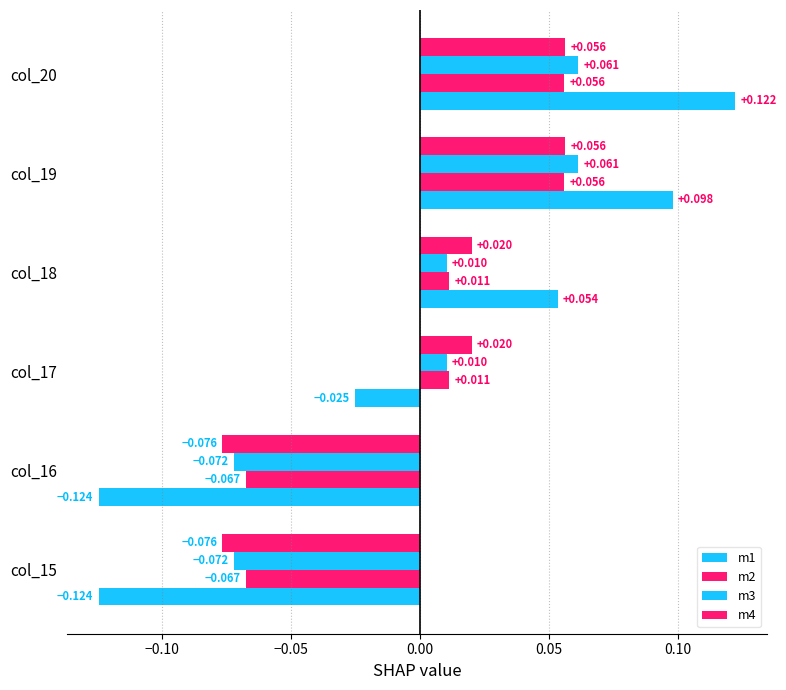

How many values in m4 are above zero?

4